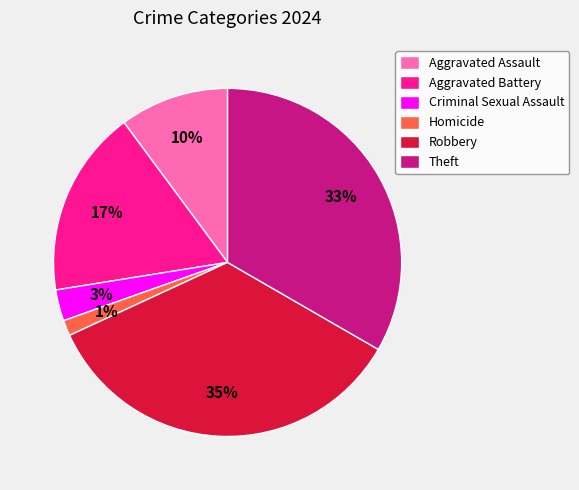

Does Criminal Sexual Assault account for over 50% of the chart?

No